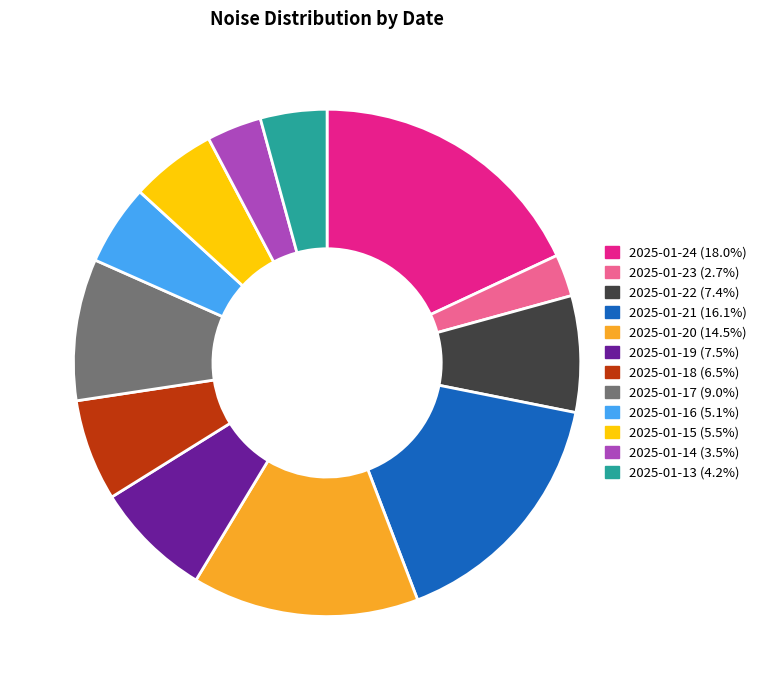

Count the number of slices in the pie.

12